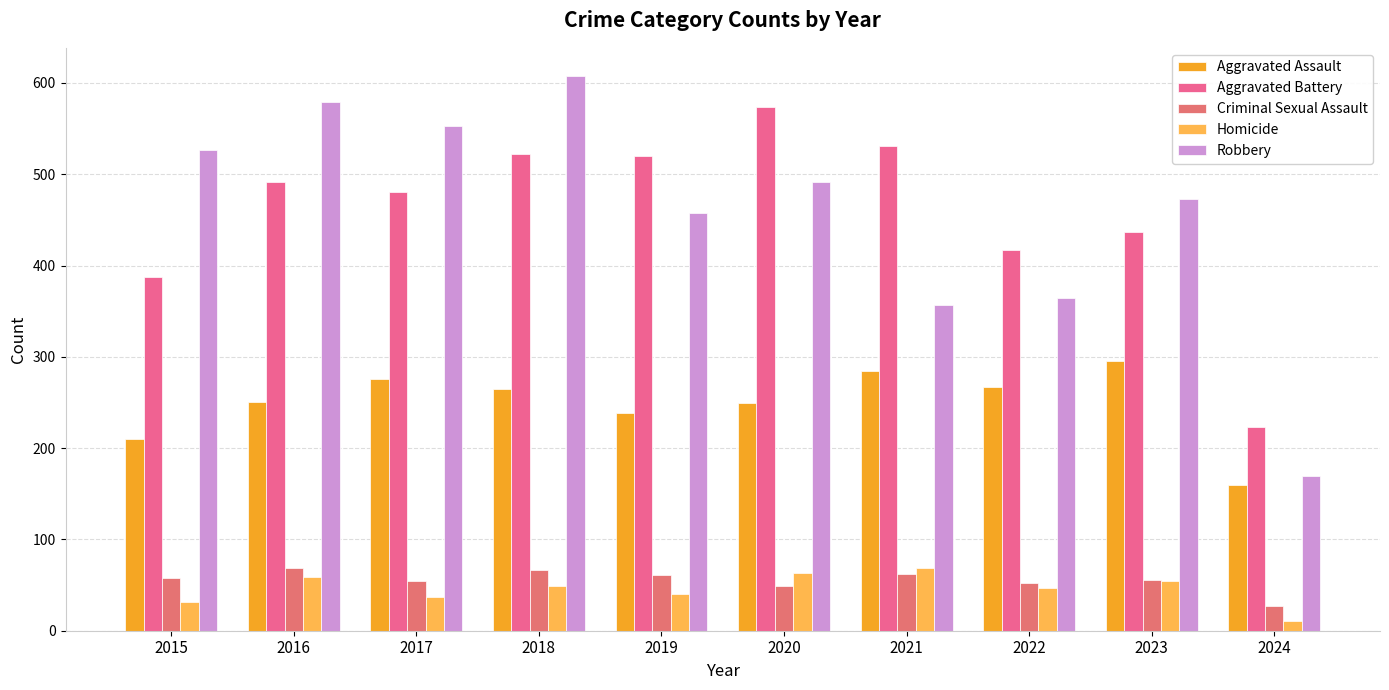

At which category is the sum across all series the highest?

2018